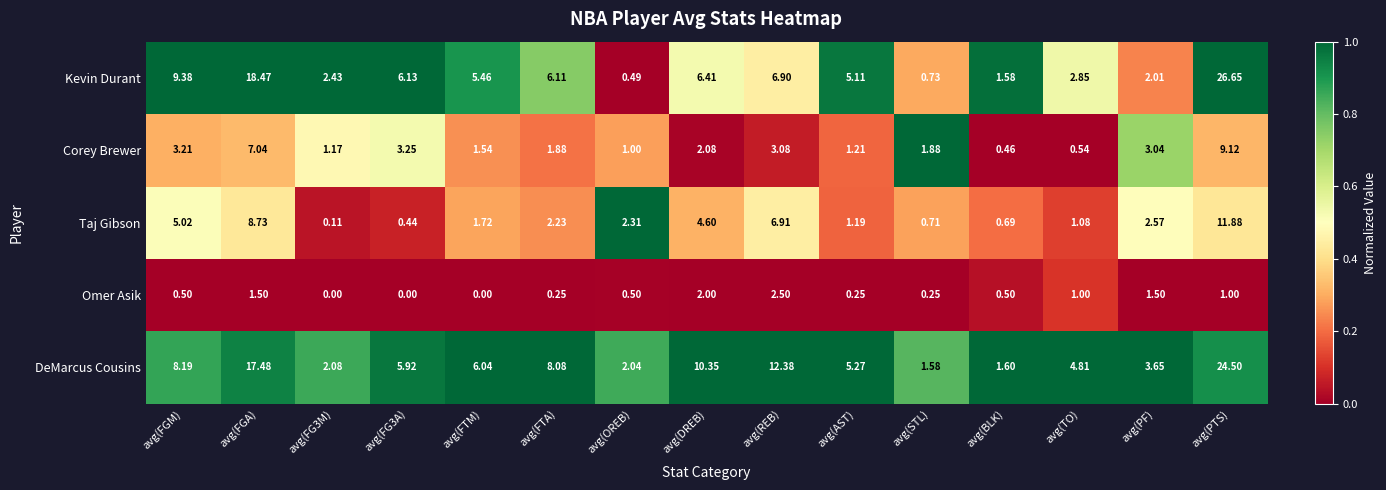

Count the number of categories in the chart.

15